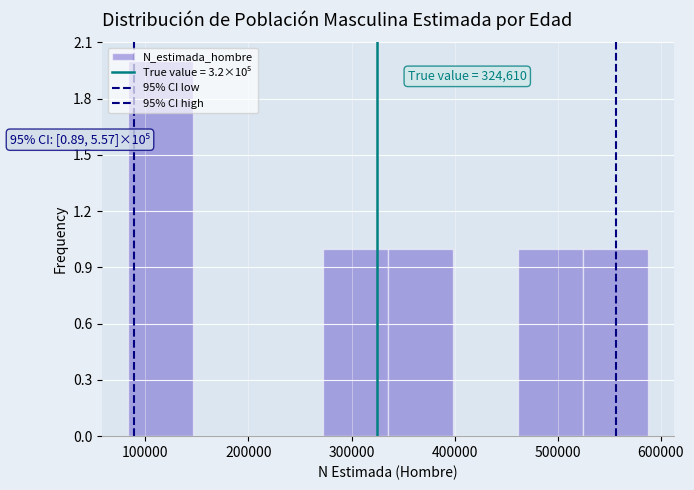

Which range on the x-axis has the tallest bar?

80000 to 150000